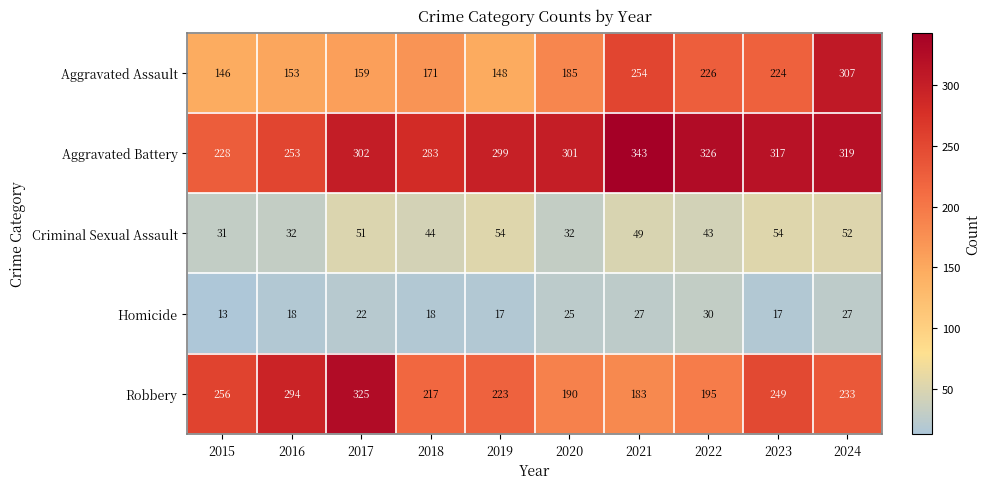

The value of Criminal Sexual Assault at 2017 is 74. True or false?

False